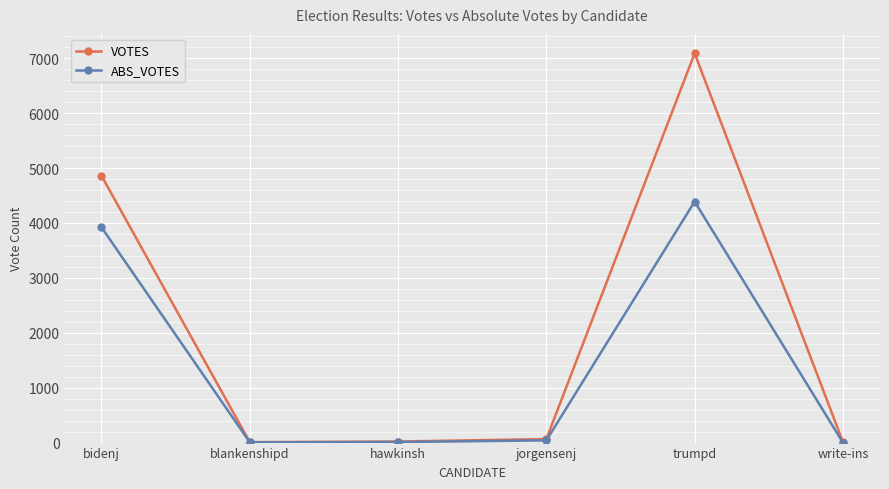

Rank the series by their maximum value, from lowest to highest.

ABS_VOTES, VOTES